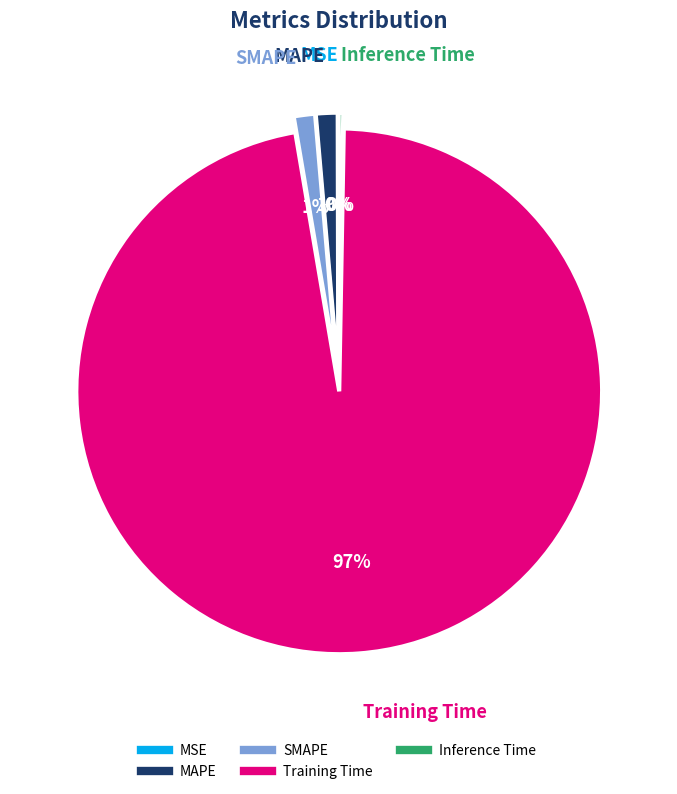

What is the majority slice?

Training Time